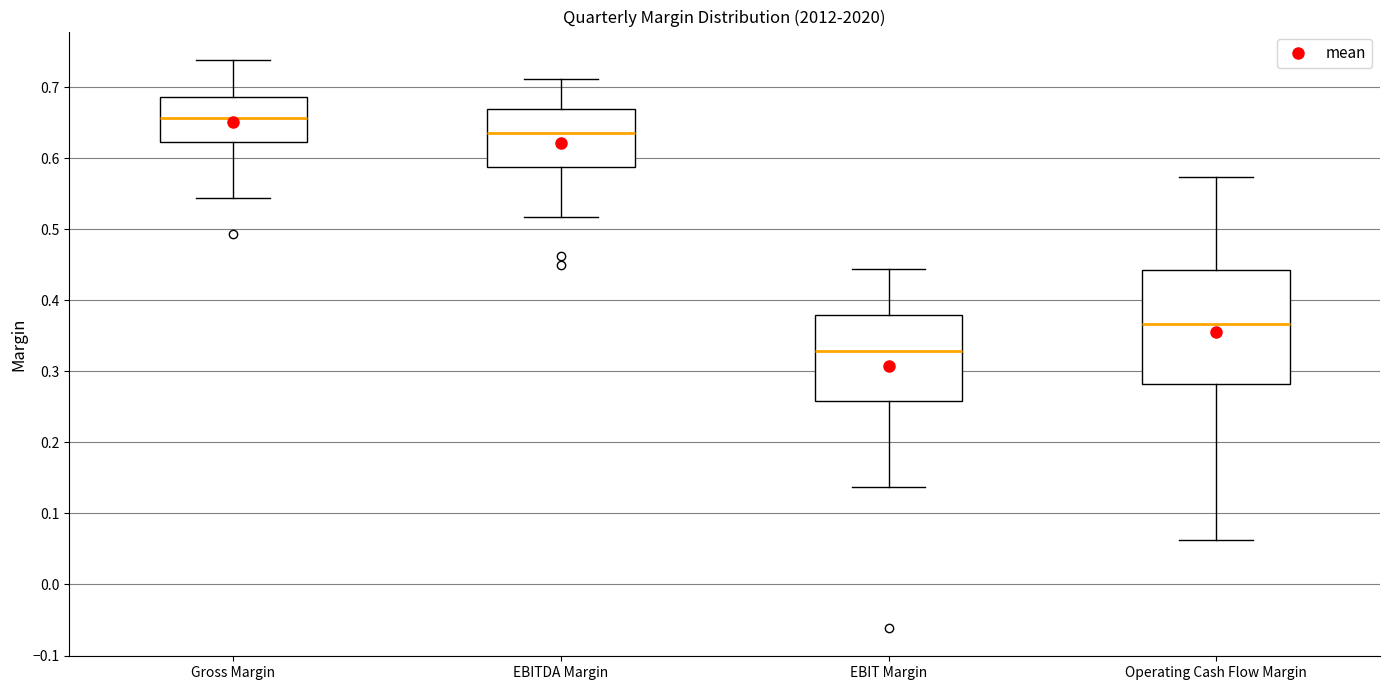

Reading left to right, read every box against the y-axis: the position of its median line, the range the box covers, and the ends of its whiskers. The values are not printed on the chart, so give them approximately, as read against the axis.

Gross Margin: median 0.66, box 0.62 to 0.69, whiskers 0.54 to 0.74
EBITDA Margin: median 0.64, box 0.59 to 0.67, whiskers 0.52 to 0.71
EBIT Margin: median 0.33, box 0.26 to 0.38, whiskers 0.14 to 0.44
Operating Cash Flow Margin: median 0.37, box 0.28 to 0.44, whiskers 0.06 to 0.57